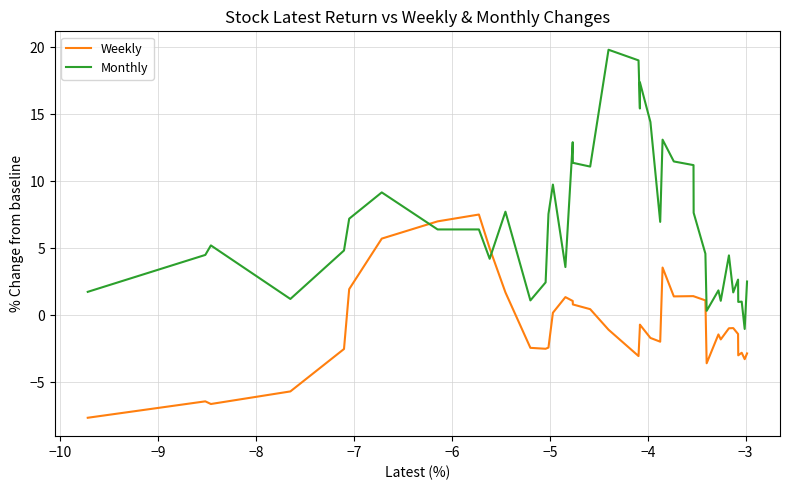

Count the number of categories in the chart.

40